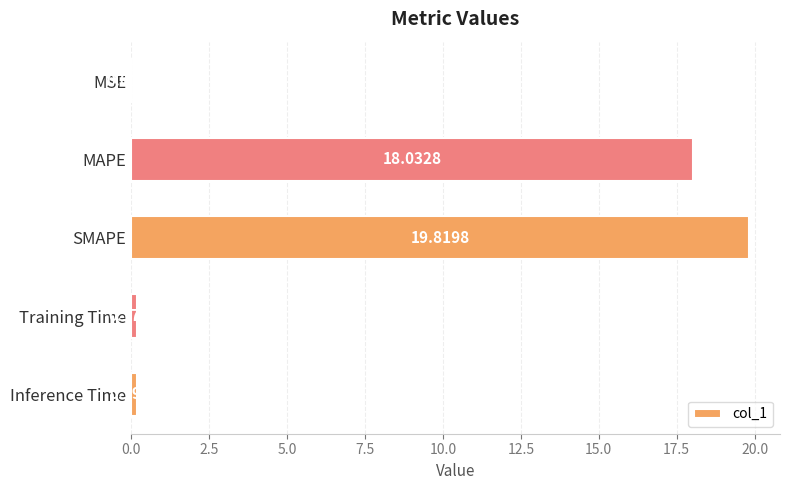

Which category has the highest value across all series?

SMAPE